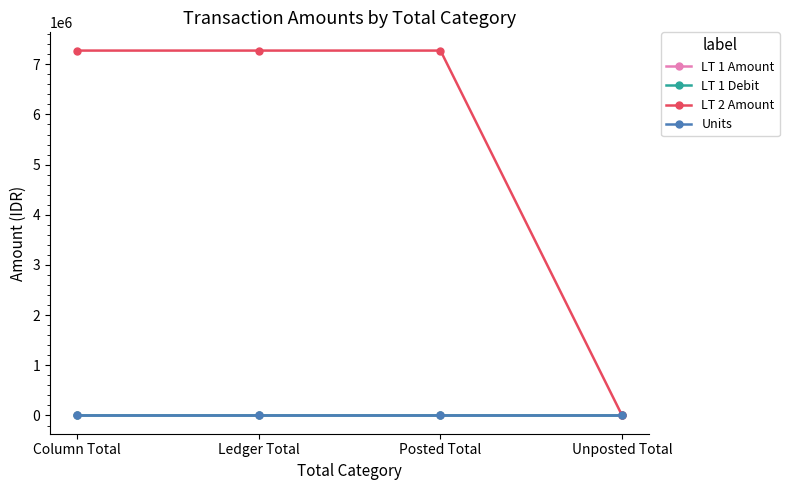

Reading left to right, transcribe all the data shown in this chart.

LT 1 Amount: 469.7	469.7	469.7	0.0
LT 1 Debit: 469.7	469.7	469.7	0.0
LT 2 Amount: 7272727.0	7272727.0	7272727.0	0.0
Units: 1.0	1.0	1.0	0.0